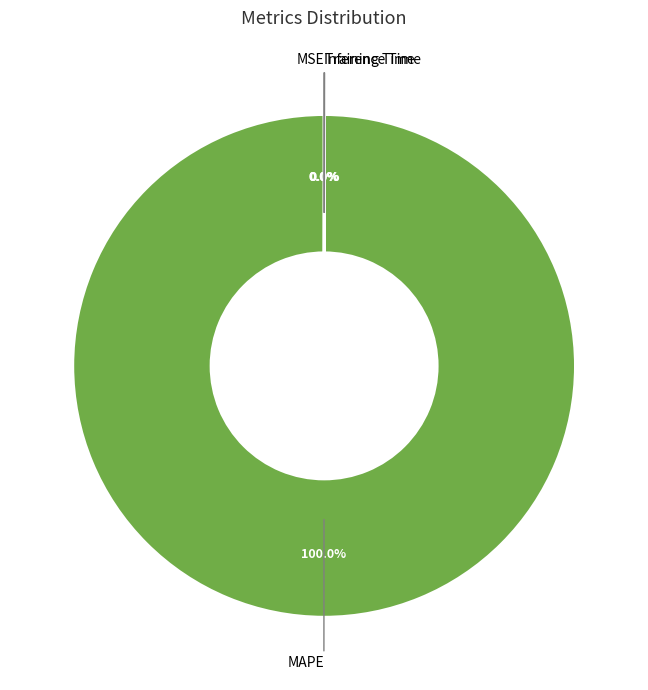

To the nearest percent, what is the average slice percentage?

25%